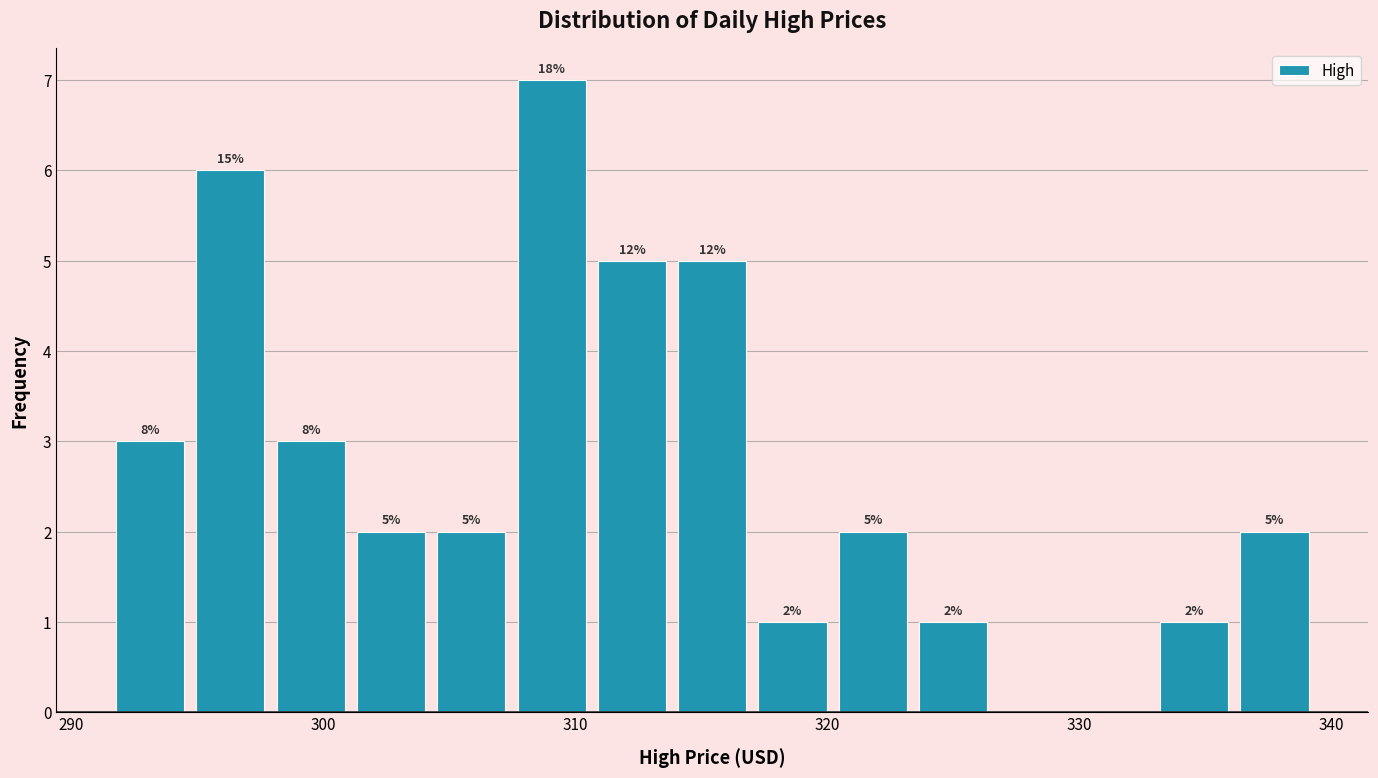

Read against the x-axis, roughly where is the centre of the tallest bar?

309